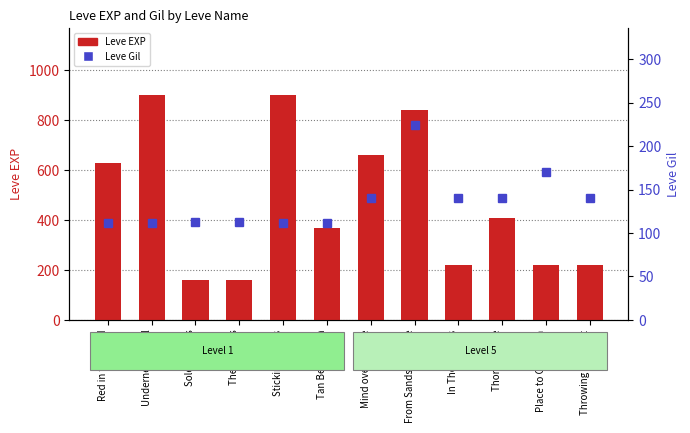

What is the sum of the Leve EXP values at In Their Shoes and Sticking Necks?

1120